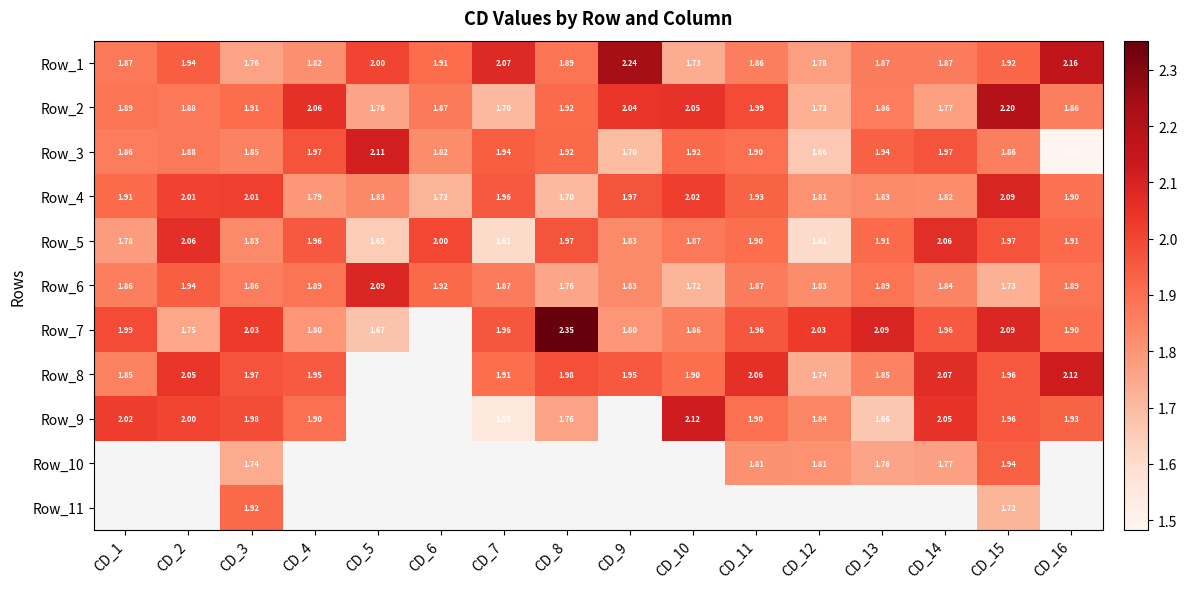

Between CD_4 and CD_10, which is larger?

CD_4